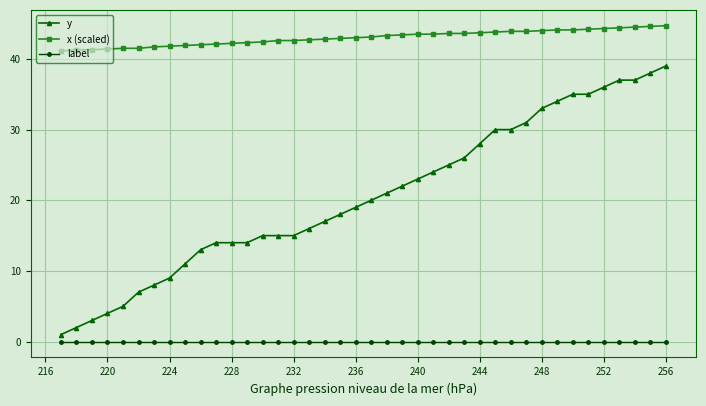

What are all the series names shown in the legend?

y, x (scaled), label